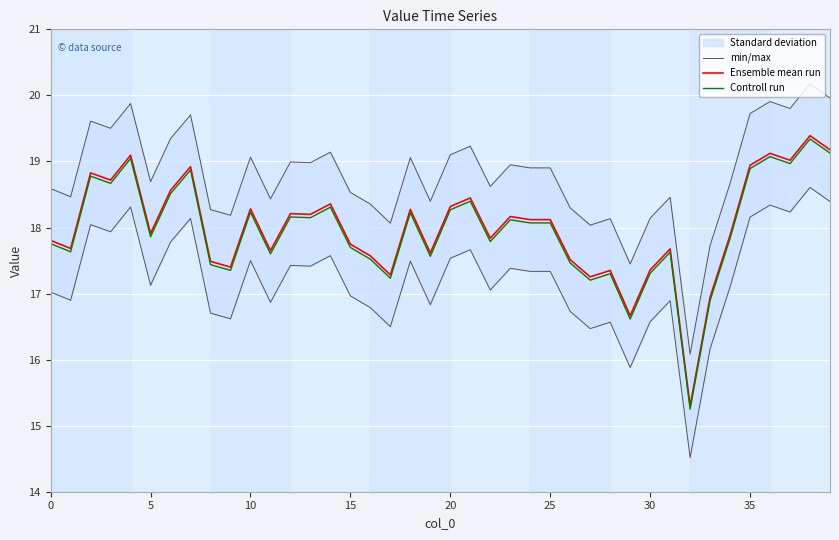

How many interior local peaks does the min/max series have?

13